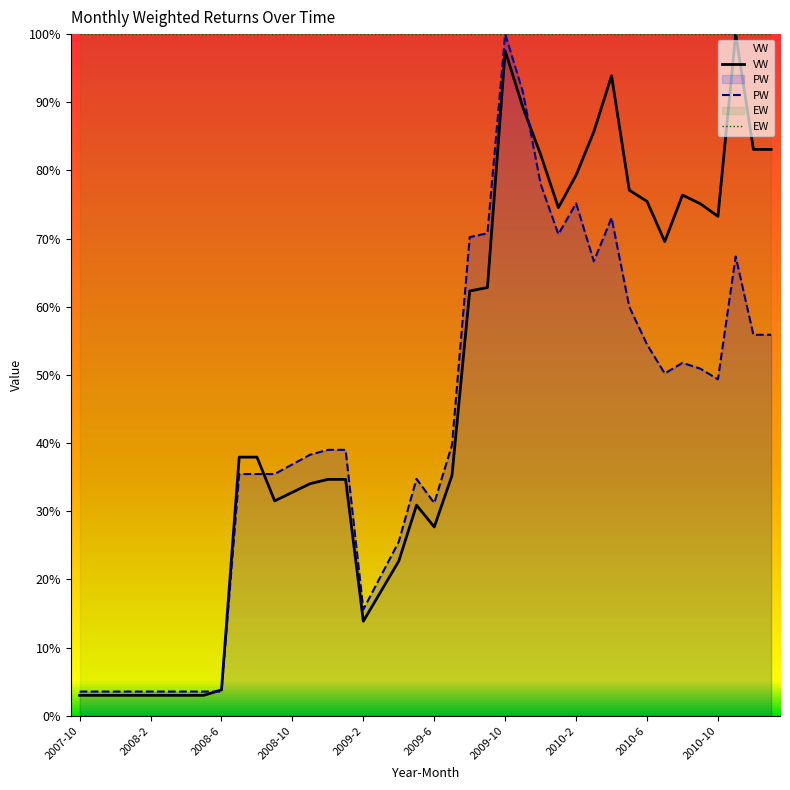

True or false: PW has a value of 100.0 at 2009-10.

True